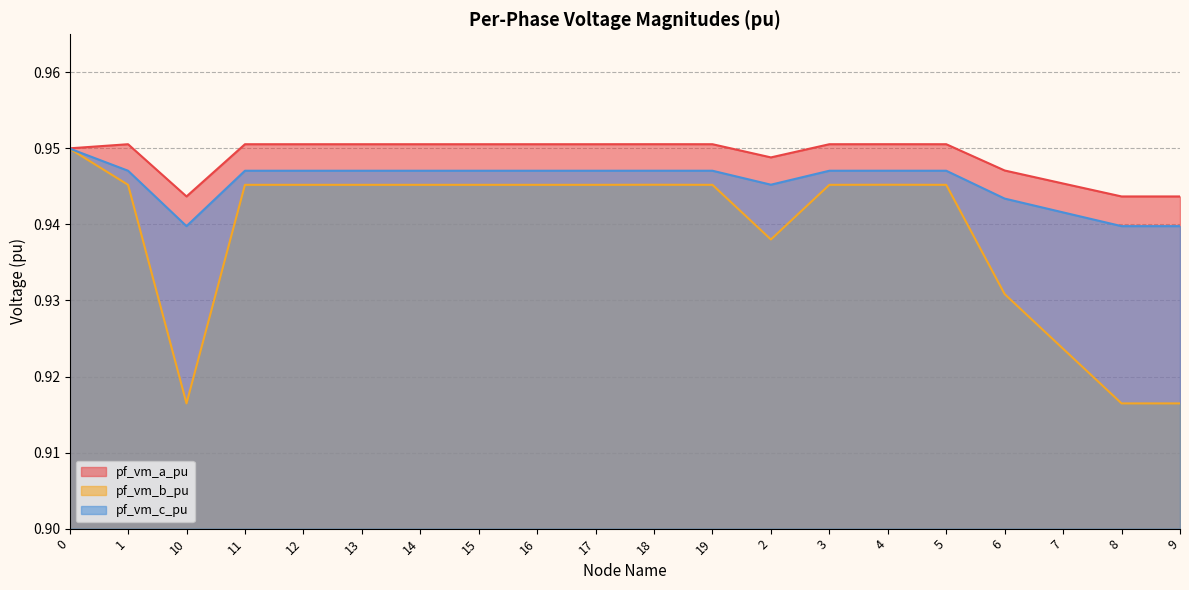

At how many categories does at least one series exceed 0?

20